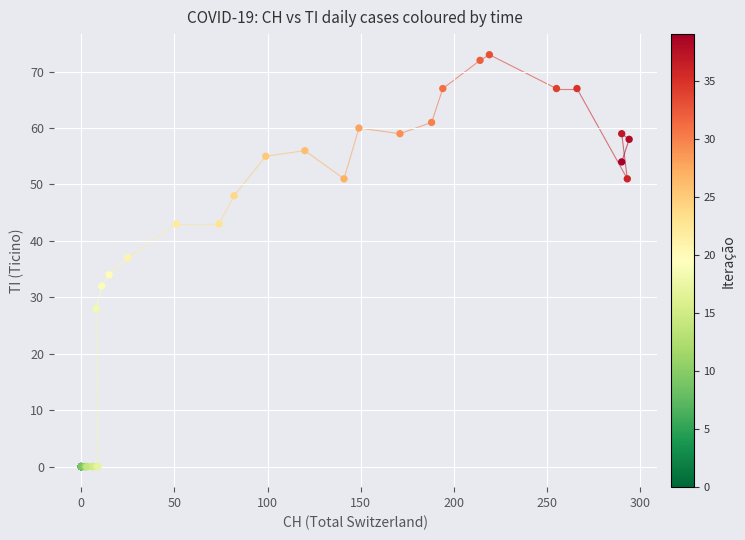

What Y value in the scatter plot is closest to 36?

37